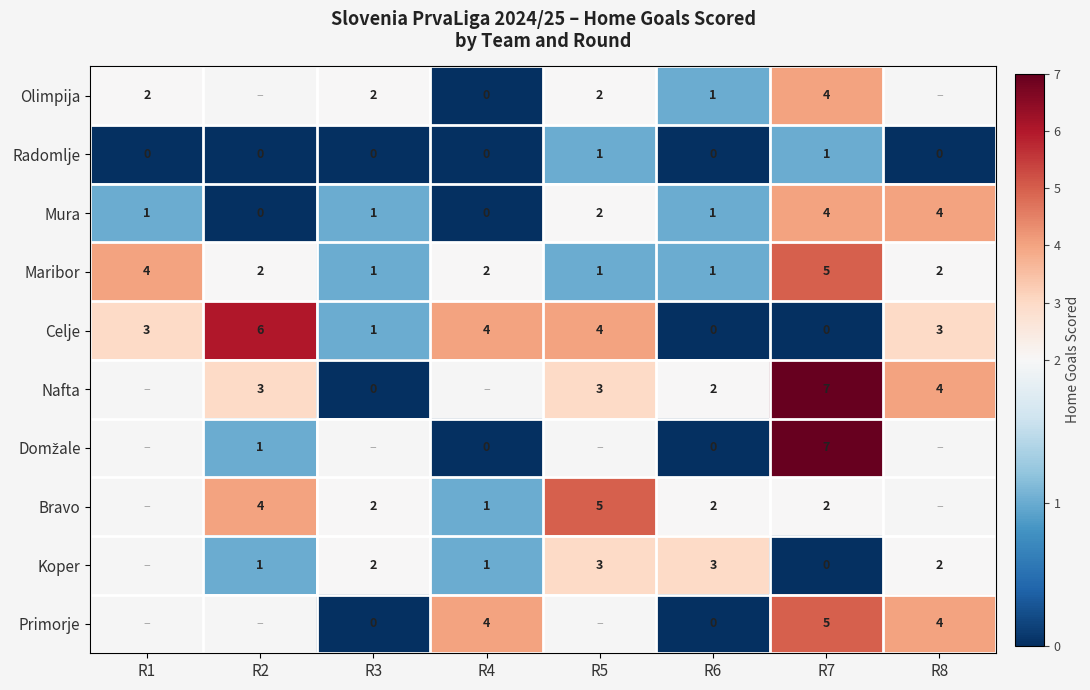

The value of Mura at R8 is 3. True or false?

False